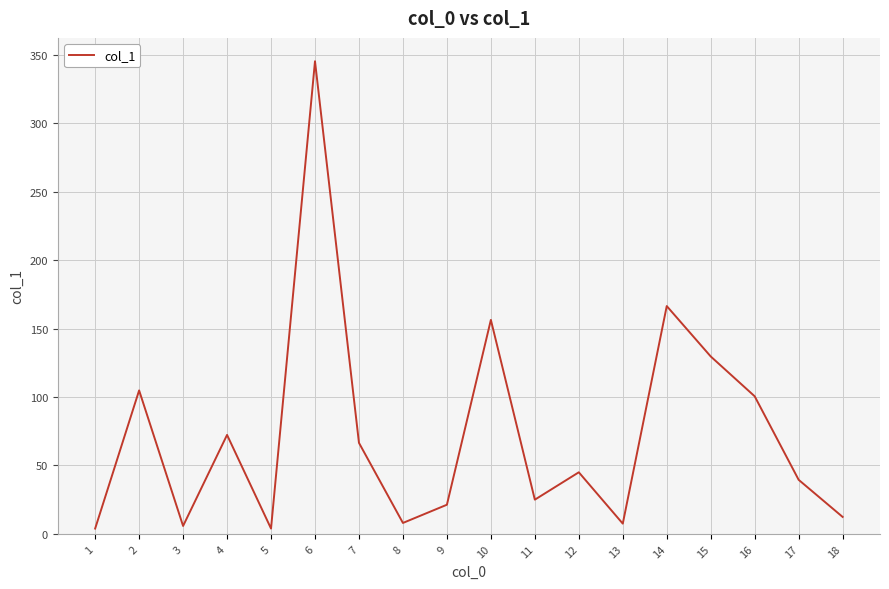

What is the maximum value shown in the chart?

345.2